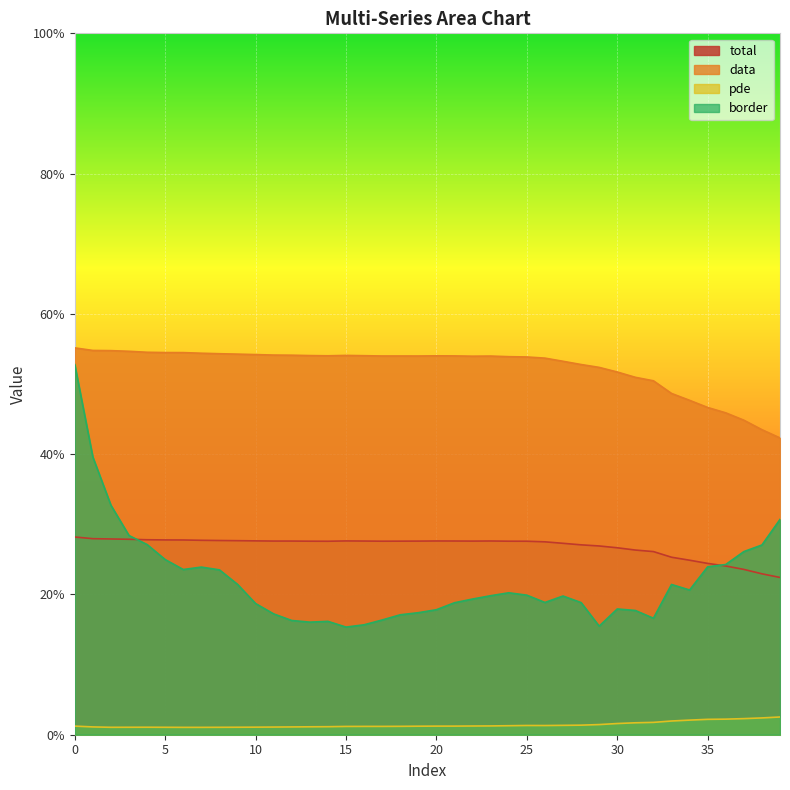

Count the border values in the range 0 to 1.

40